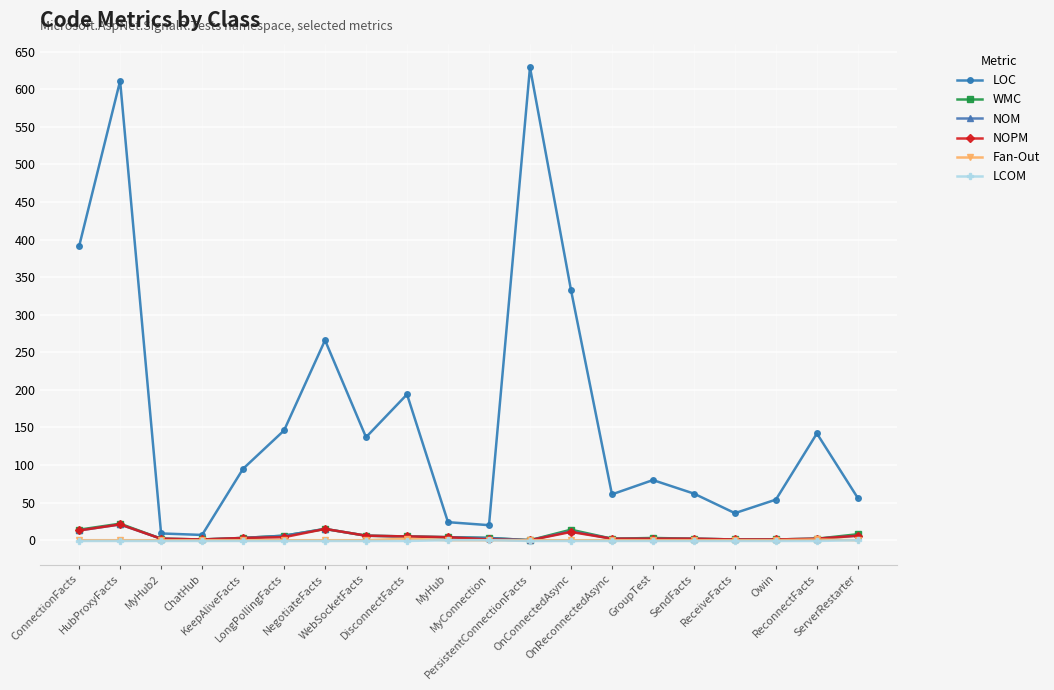

Which series has the largest total across all categories?

LOC